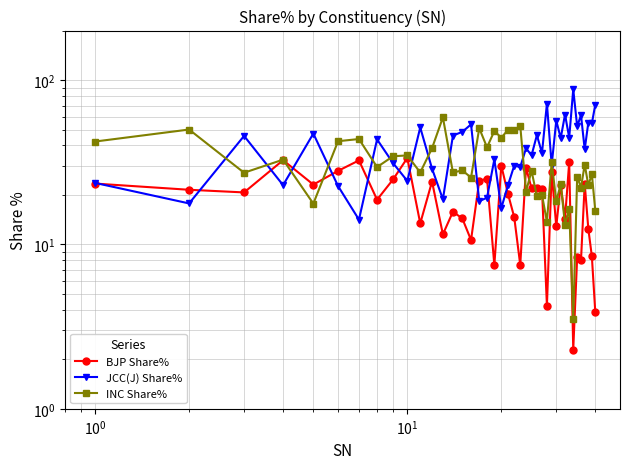

How many intersections are there between BJP Share% and INC Share%?

8